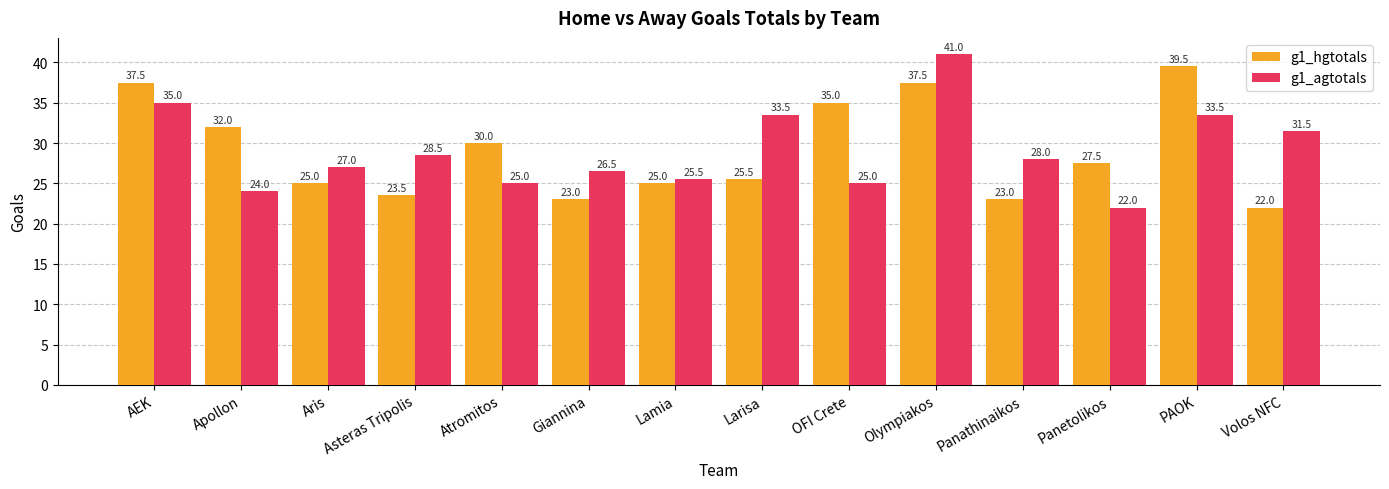

Rank the series at Larisa from lowest to highest value.

g1_hgtotals, g1_agtotals